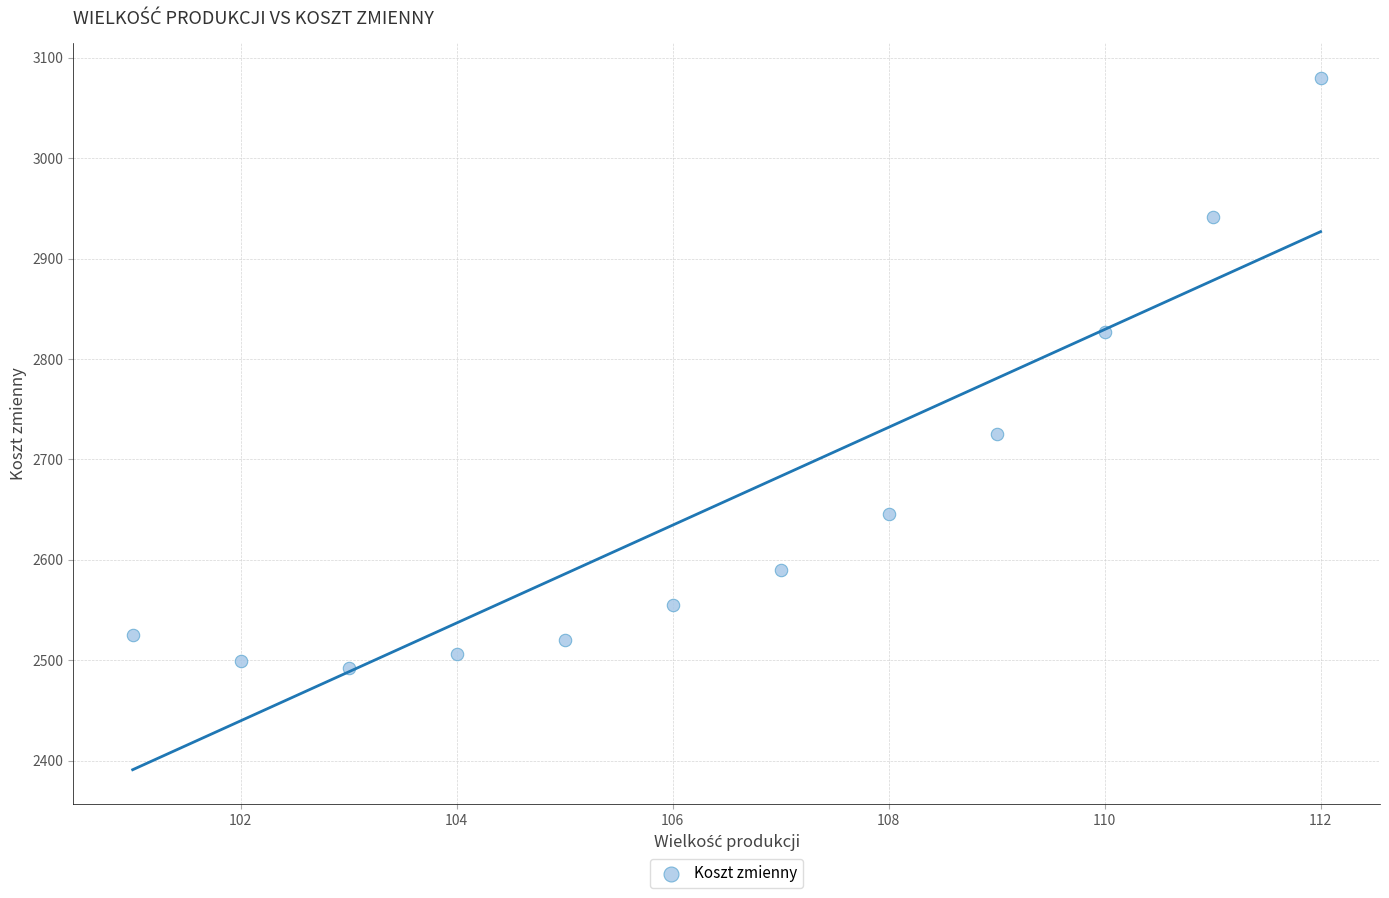

What Y value in the scatter plot is closest to 2786?

2827.0